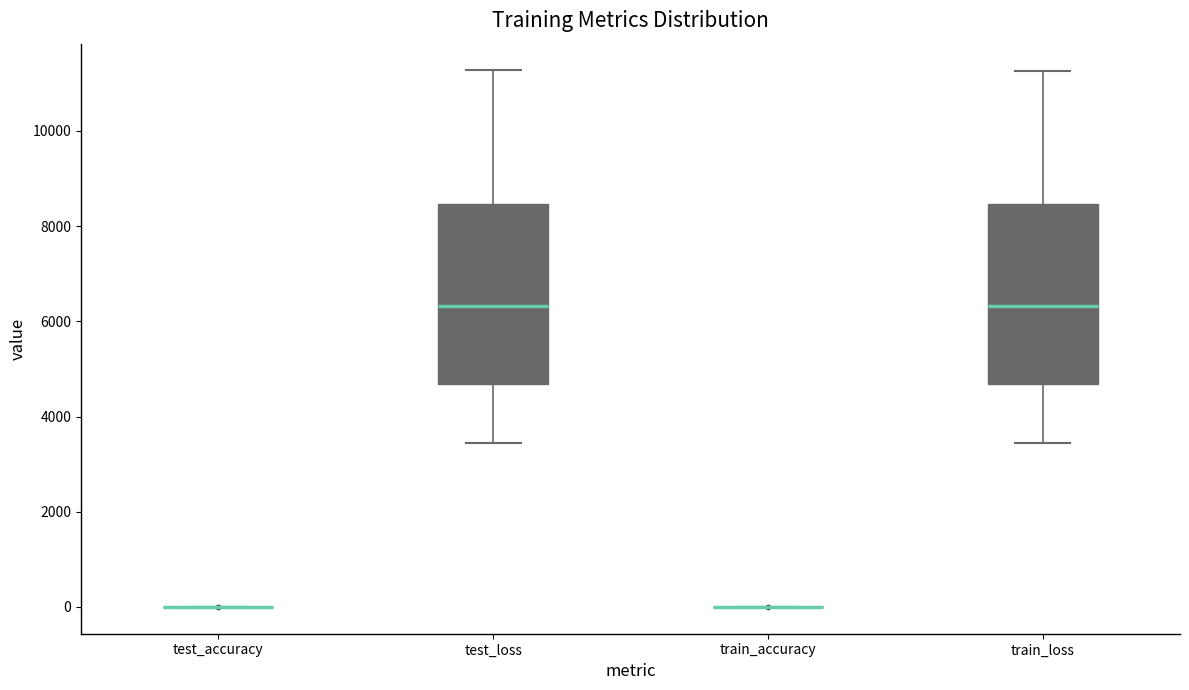

Reading left to right, read every box against the y-axis: the position of its median line, the range the box covers, and the ends of its whiskers. The values are not printed on the chart, so give them approximately, as read against the axis.

test_accuracy: box collapsed to a line at 0, whiskers 0 to 0
test_loss: median 6400, box 4600 to 8400, whiskers 3400 to 11200
train_accuracy: box collapsed to a line at 0, whiskers 0 to 0
train_loss: median 6400, box 4600 to 8400, whiskers 3400 to 11200